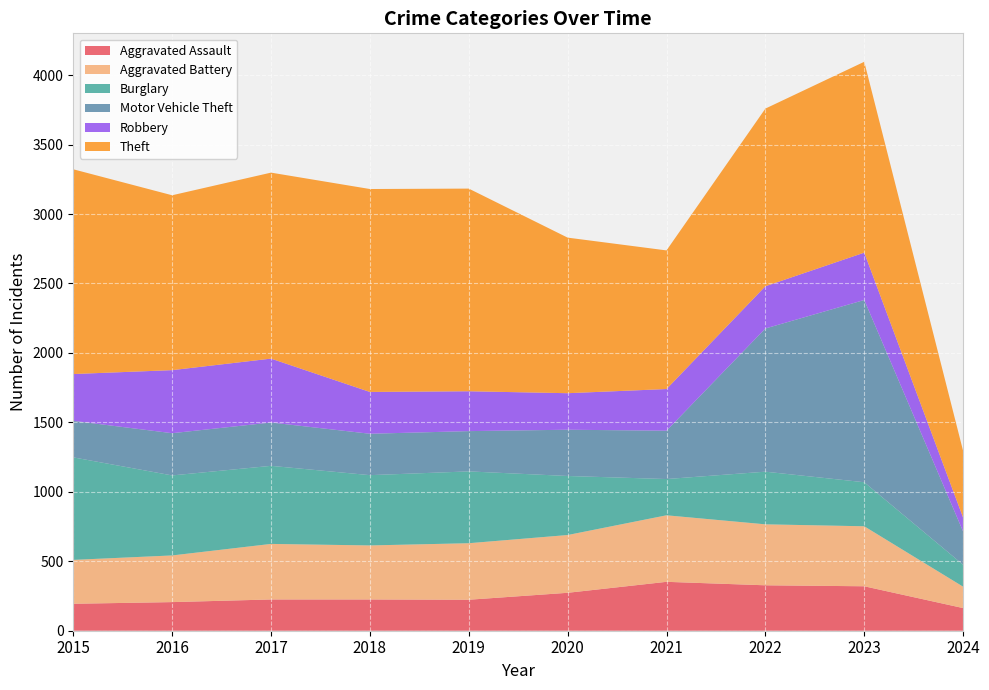

Reading left to right, what are all the values shown in this chart?

Aggravated Assault: 194	206	225	225	223	273	352	327	320	163
Aggravated Battery: 316	336	400	389	407	416	479	439	432	154
Burglary: 738	576	562	506	517	425	261	379	317	158
Motor Vehicle Theft: 263	304	312	298	290	333	348	1031	1312	239
Robbery: 337	454	460	301	287	263	300	304	341	100
Theft: 1474	1259	1339	1461	1459	1120	998	1279	1374	480